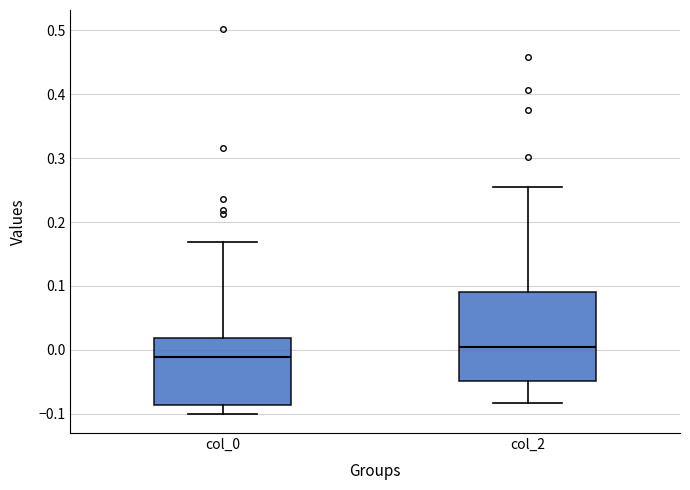

Which box's median line is the highest?

col_2